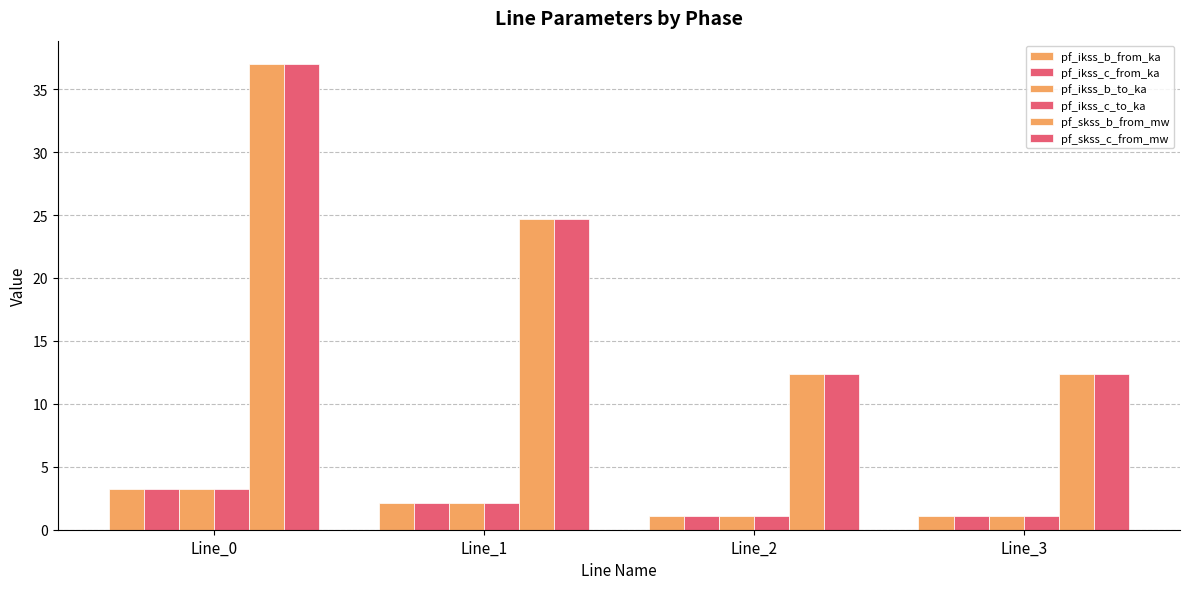

How many categories are shown in the chart?

4